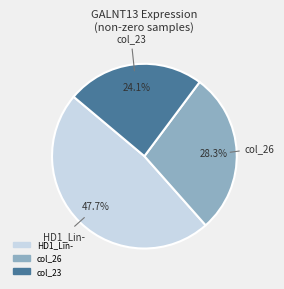

To the nearest percent, what portion does HD1_Lin- represent?

48%